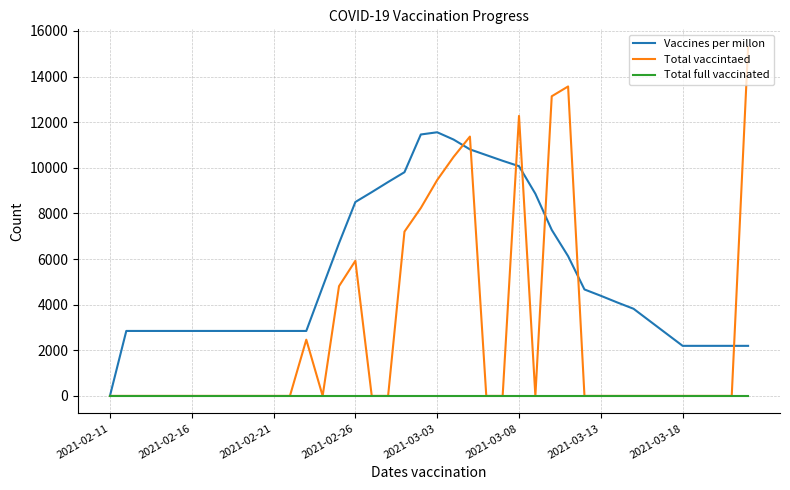

Rank the series by their average value, from highest to lowest.

Vaccines per millon, Total vaccintaed, Total full vaccinated